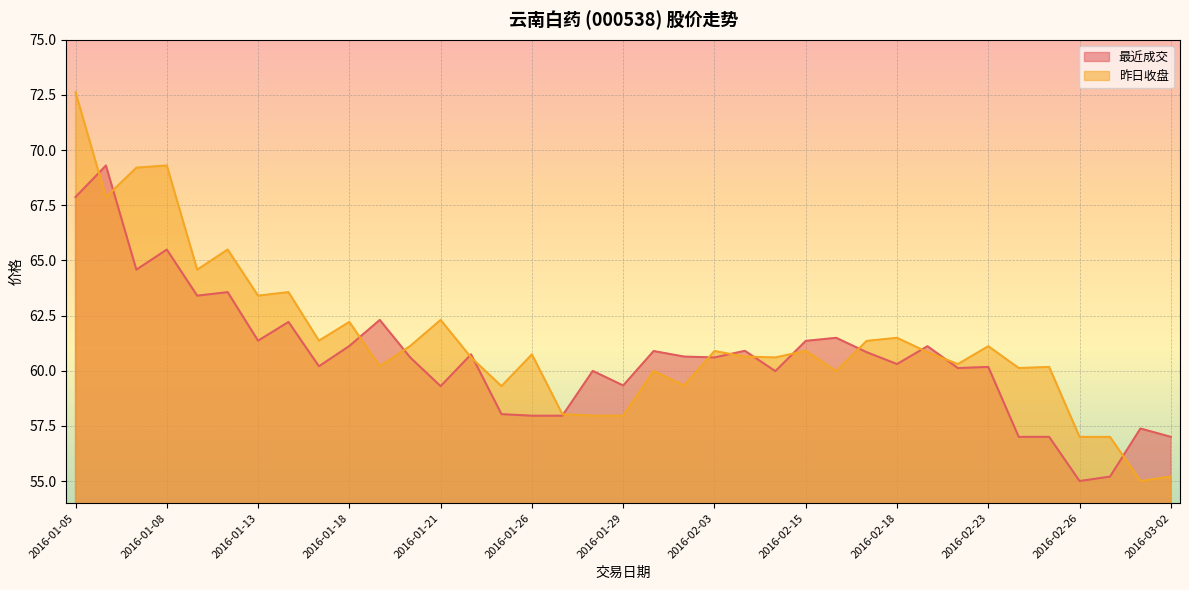

In 昨日收盘, how many points are higher than both neighbors (excluding endpoints)?

12